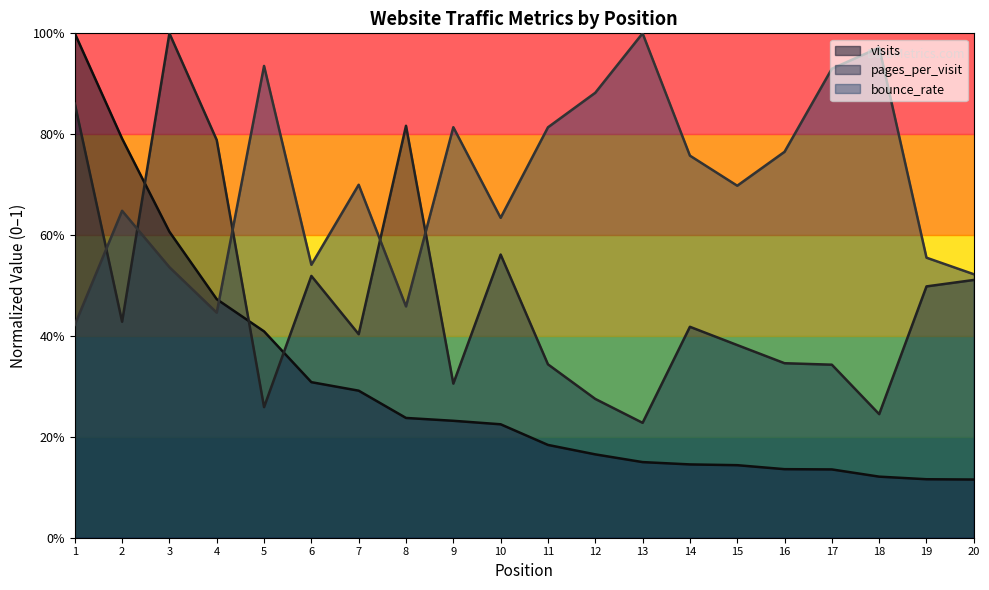

How many categories are shown in the chart?

20